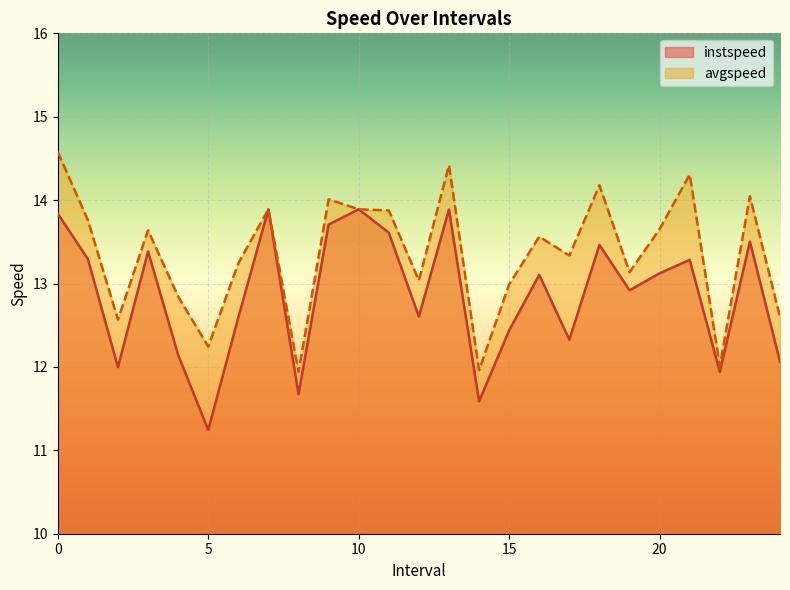

At which label is instspeed closest to 12?

2.0